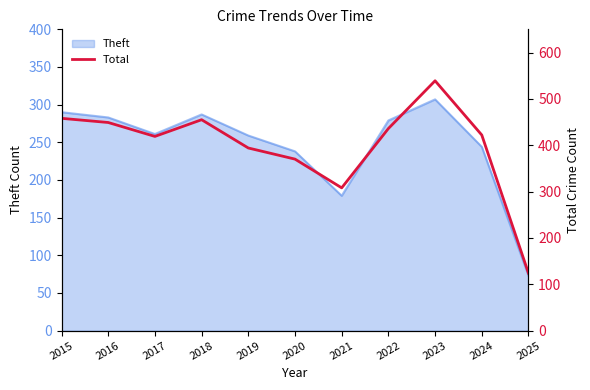

What is the change in value from 2019 to 2024?

+28